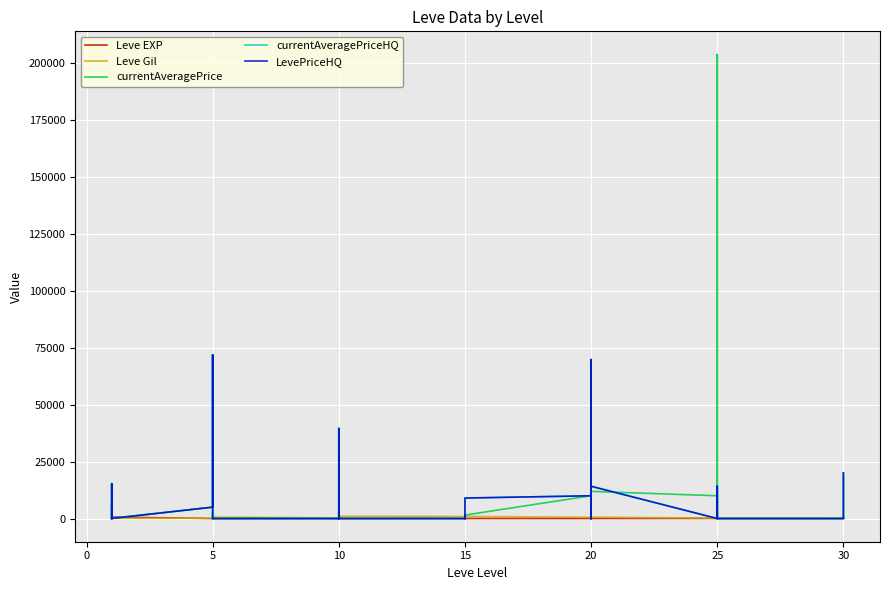

Which series has the largest total across all categories?

currentAveragePrice